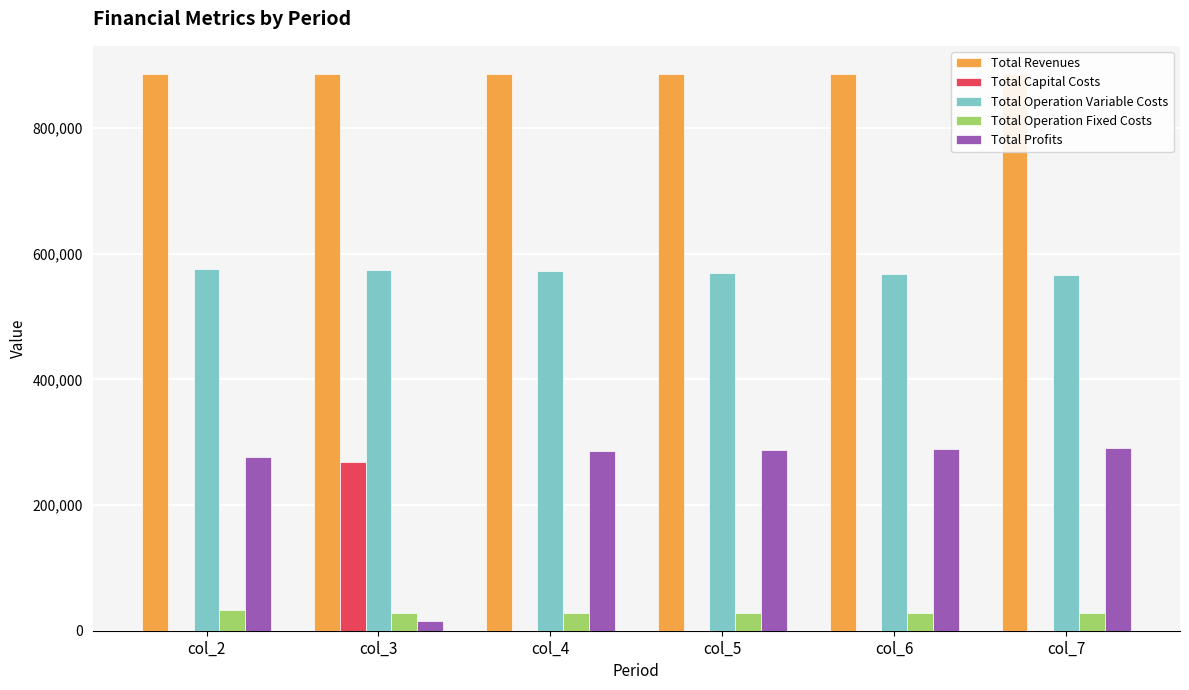

How many data points does each series have?

6